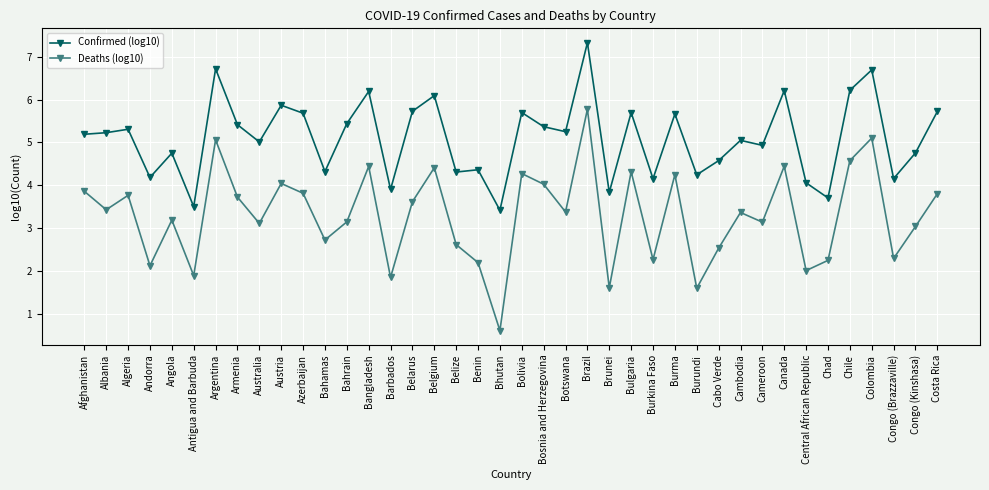

What is the label of the 23rd point from the left?

Botswana